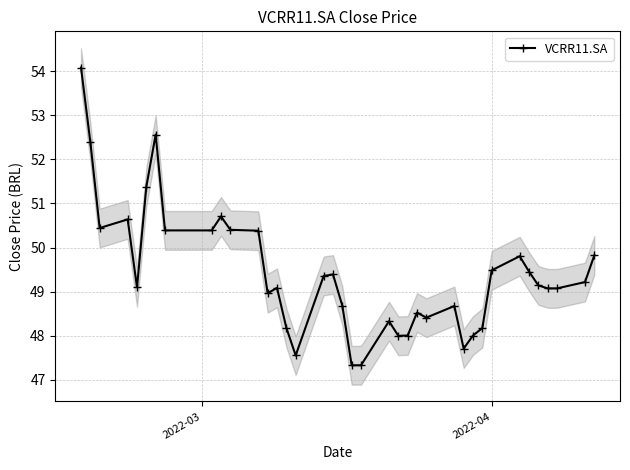

Reading left to right, extract all data points from this chart.

54.1	52.4	50.4	50.6	49.1	51.4	52.6	50.4	50.4	50.7	50.4	50.4	49.0	49.1	48.2	47.5	49.4	49.4	48.7	47.3	47.3	48.3	48.0	48.0	48.5	48.4	48.7	47.7	48.0	48.2	49.5	49.8	49.5	49.1	49.1	49.1	49.2	49.8